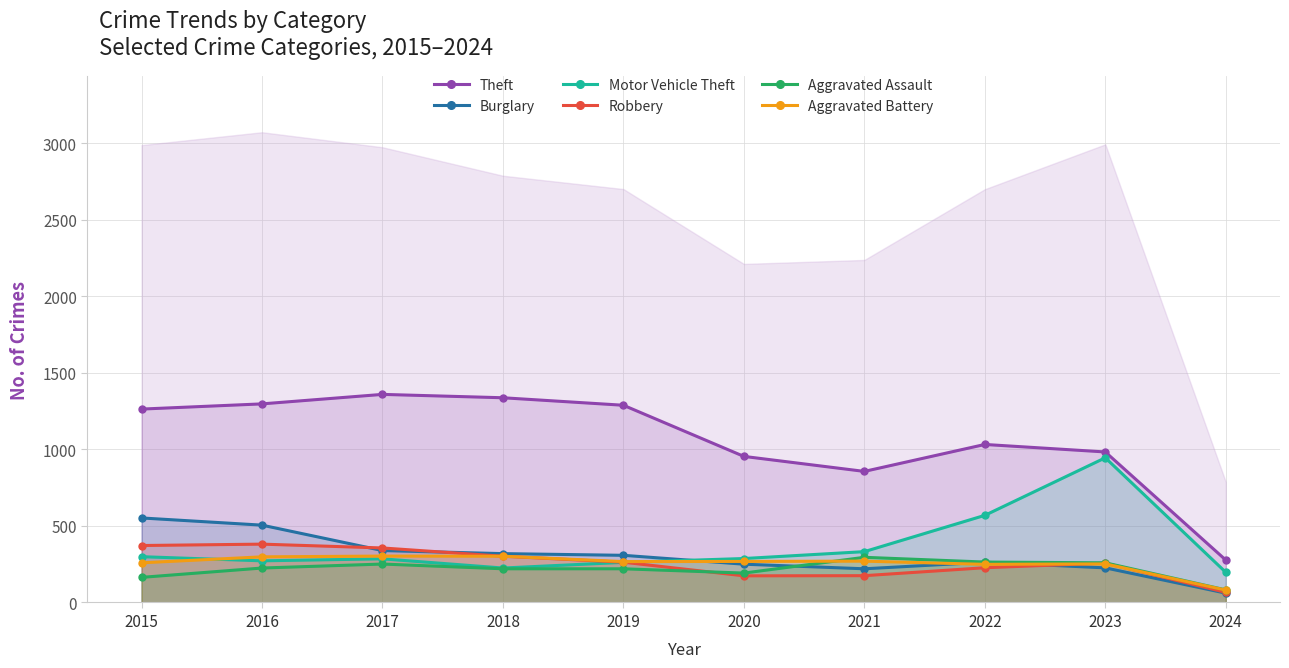

Reading left to right, extract all data points from this chart.

Theft: 2015=1263	2016=1297	2017=1359	2018=1337	2019=1288	2020=954	2021=856	2022=1032	2023=983	2024=277
Burglary: 2015=552	2016=505	2017=339	2018=319	2019=308	2020=250	2021=220	2022=263	2023=226	2024=61
Motor Vehicle Theft: 2015=299	2016=272	2017=285	2018=225	2019=262	2020=287	2021=332	2022=569	2023=945	2024=197
Robbery: 2015=372	2016=381	2017=356	2018=302	2019=263	2020=174	2021=175	2022=227	2023=257	2024=66
Aggravated Assault: 2015=164	2016=225	2017=251	2018=220	2019=220	2020=192	2021=295	2022=264	2023=259	2024=82
Aggravated Battery: 2015=259	2016=298	2017=303	2018=302	2019=267	2020=268	2021=270	2022=249	2023=252	2024=81